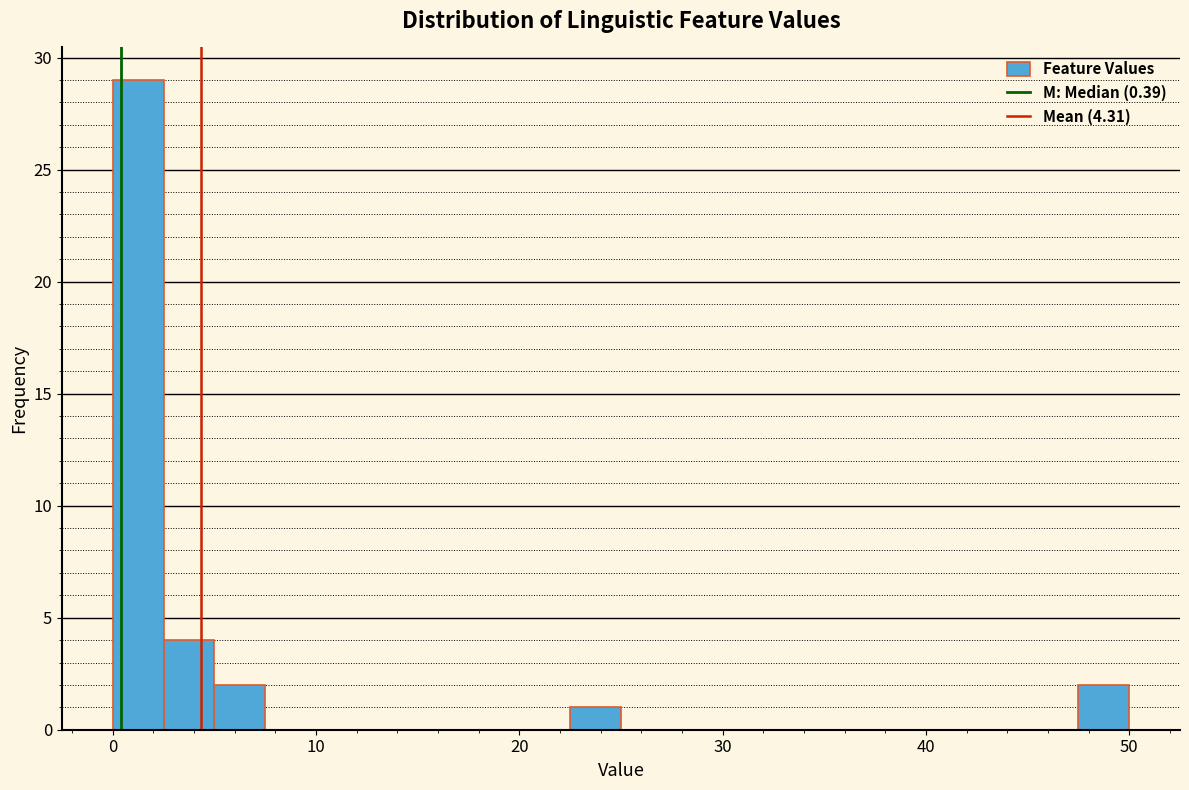

Around what value on the x-axis is the tallest bar? Give the approximate position of its centre, as read against the axis.

1